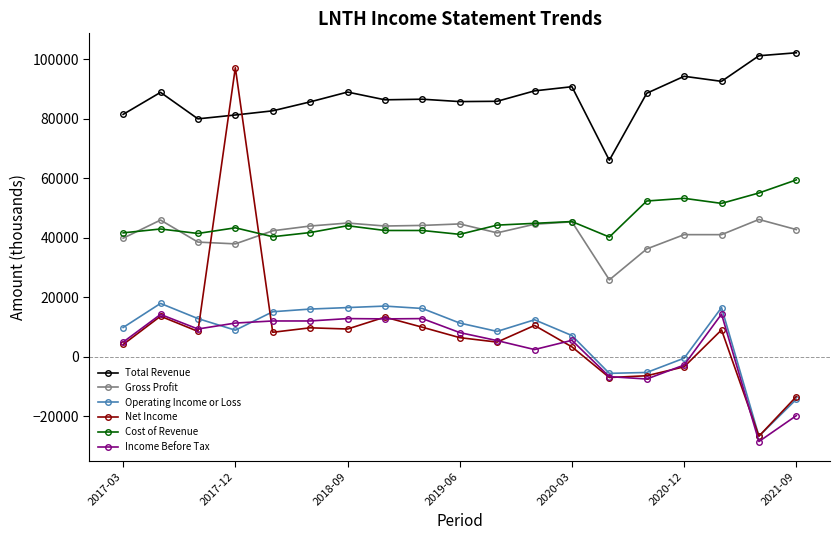

At how many categories does at least one series exceed 67785?

18